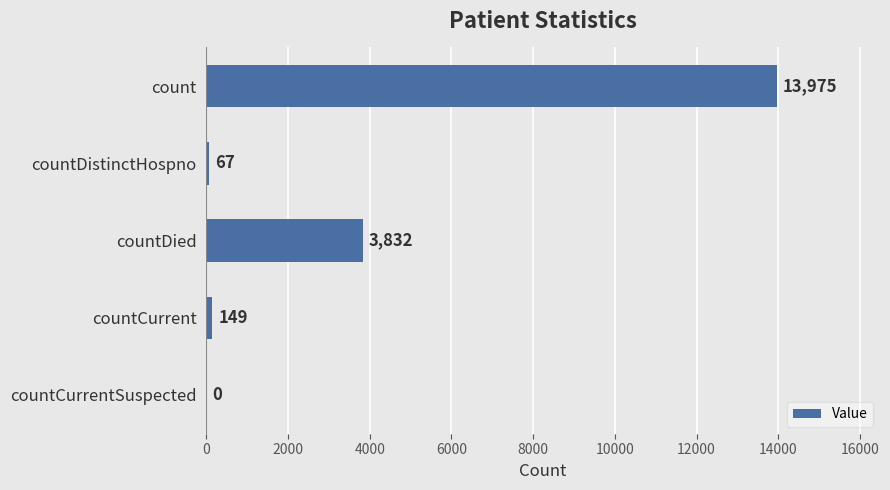

What is the greatest value displayed?

13975